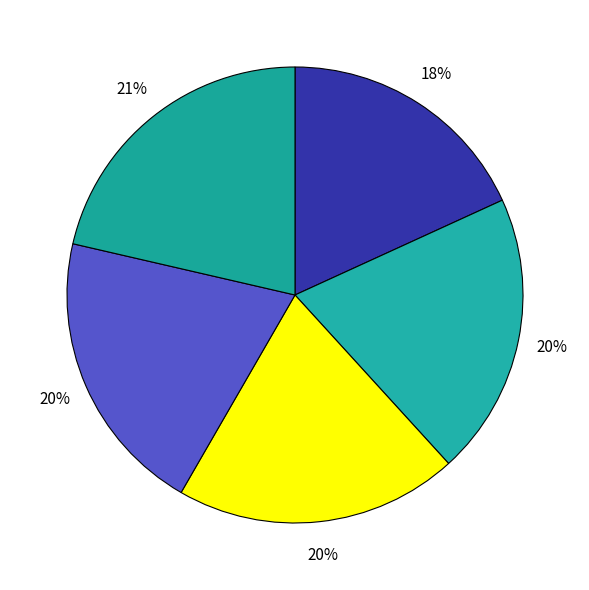

How many segments does this pie chart have?

5